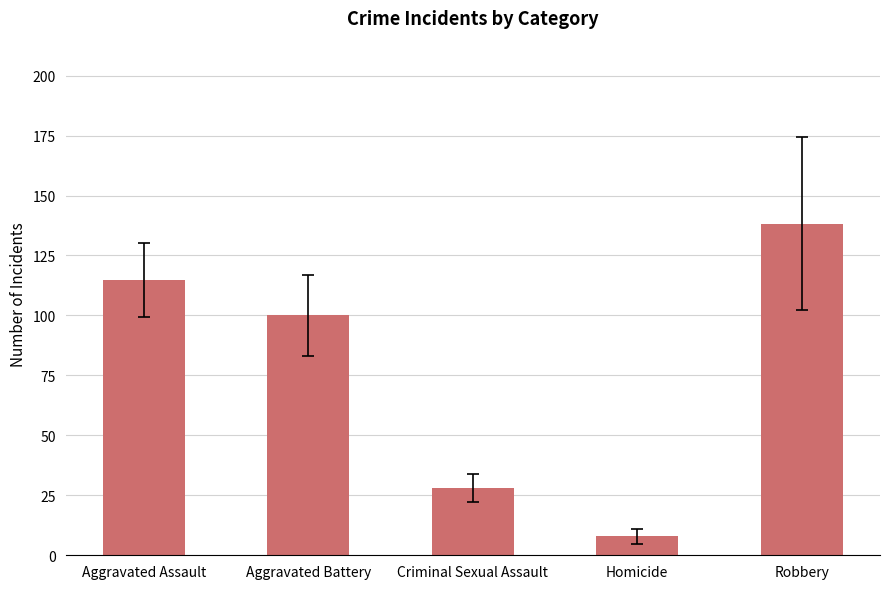

What is the sum of the values at Homicide and Aggravated Assault?

122.6